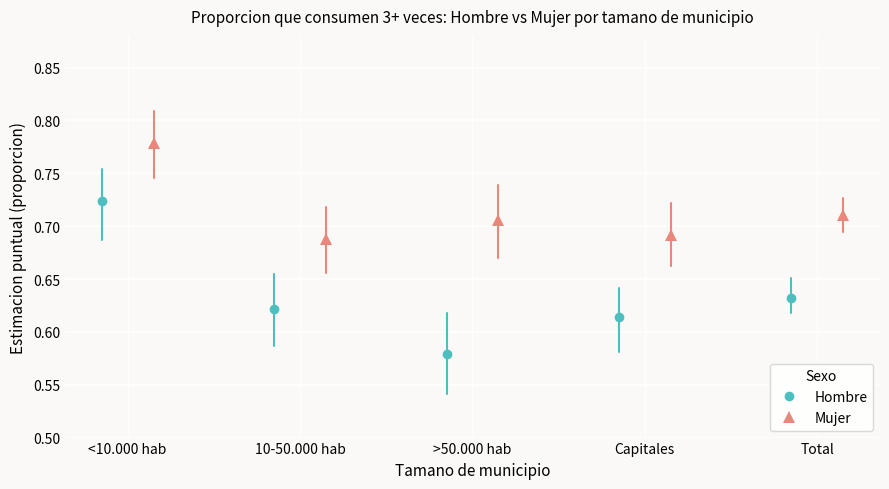

Count the Hombre values in the range 0 to 1.

5